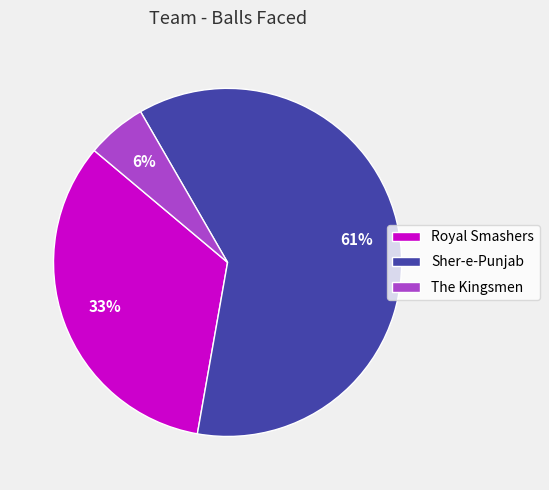

Count the number of slices in the pie.

3